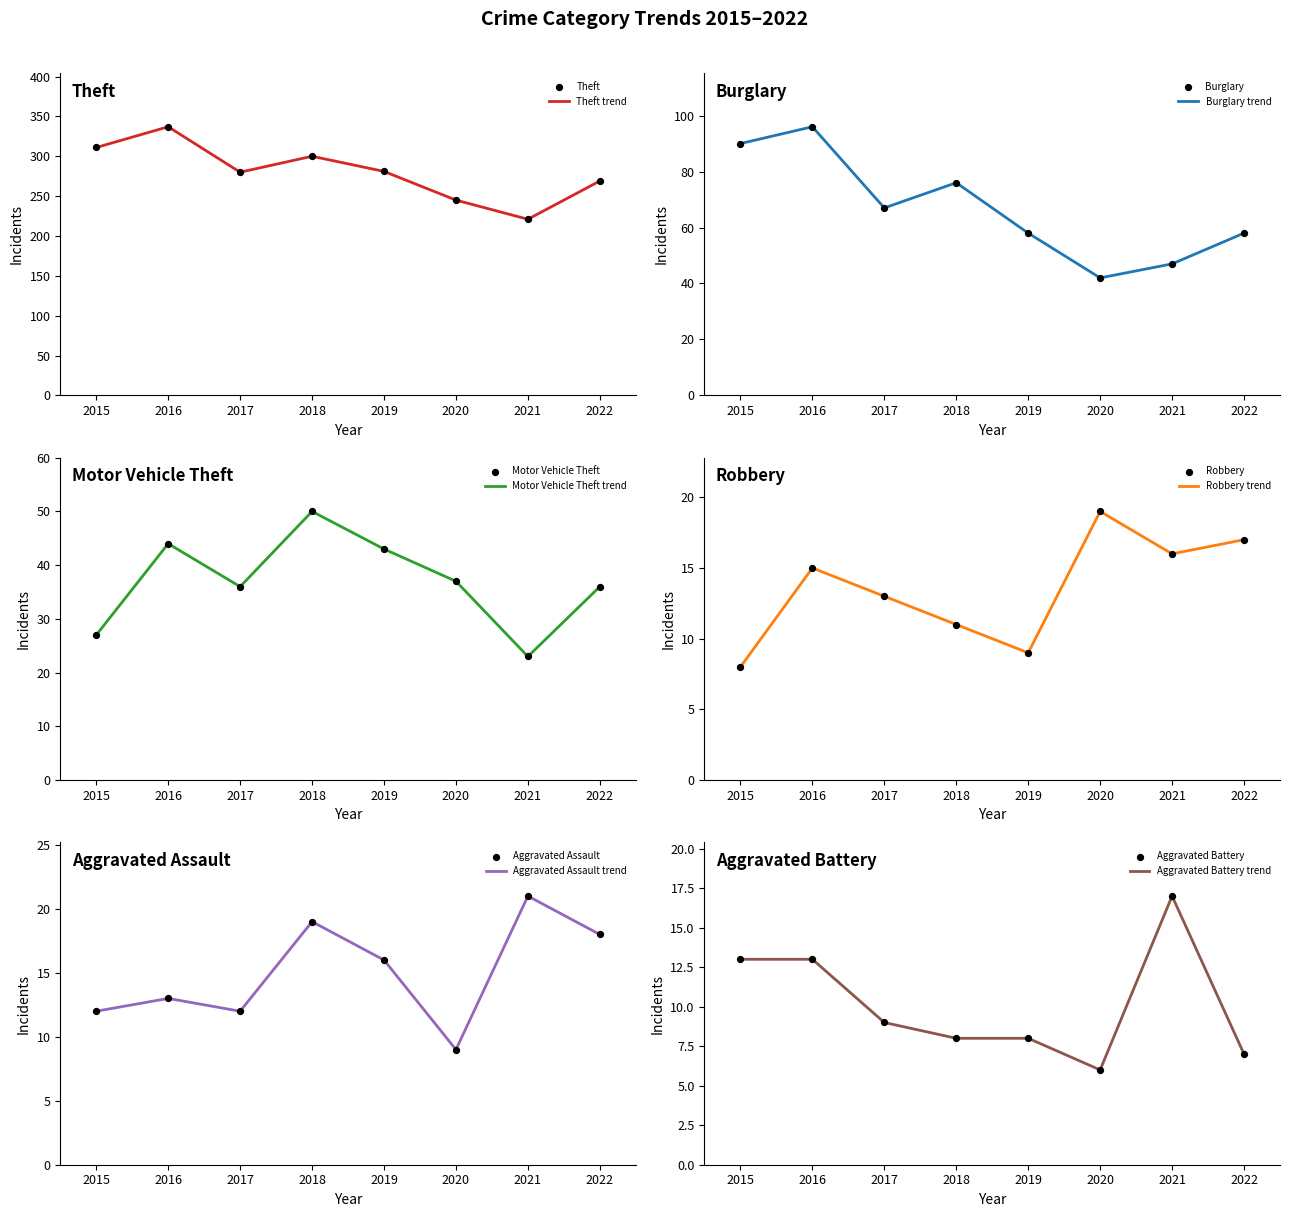

Which series reaches the maximum Y coordinate?

Theft